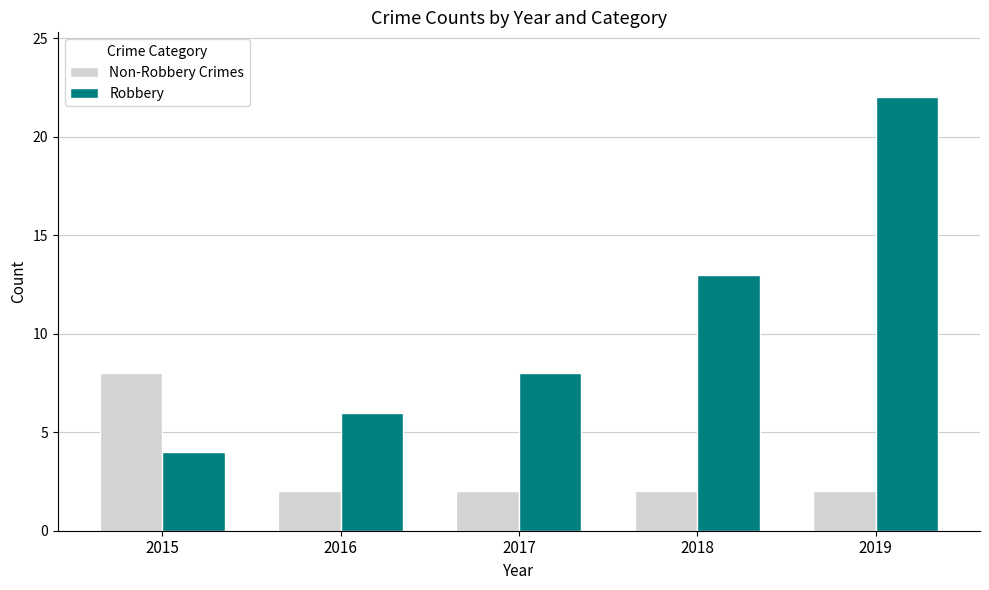

Reading left to right, transcribe all the data shown in this chart.

Non-Robbery Crimes: 8	2	2	2	2
Robbery: 4	6	8	13	22